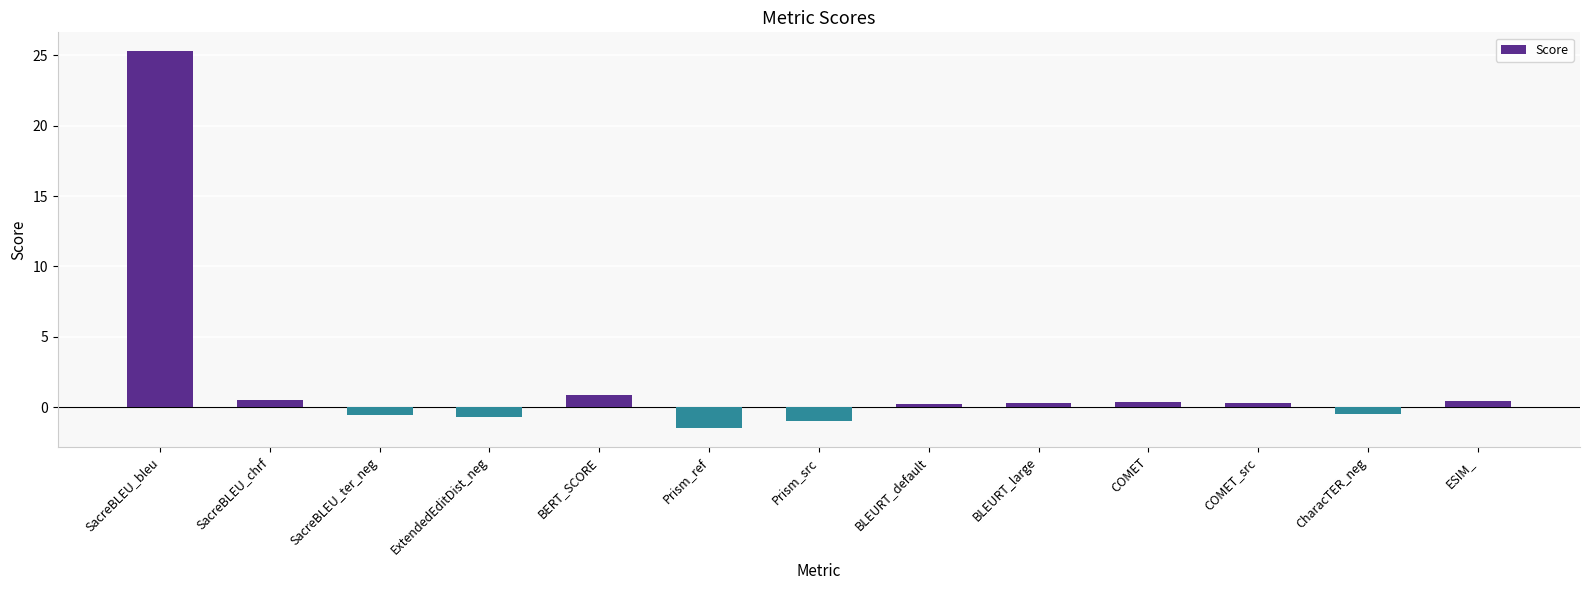

Which has a higher value, ESIM_ or SacreBLEU_ter_neg?

ESIM_